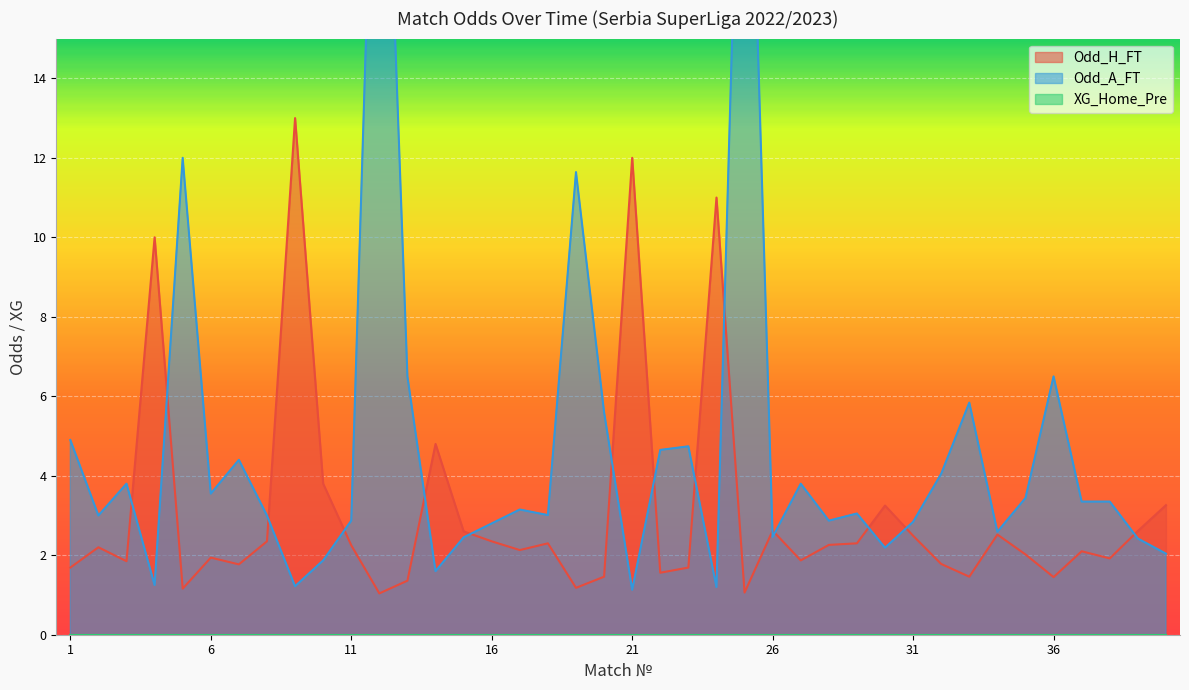

At which category does the chart reach its peak across all series?

12